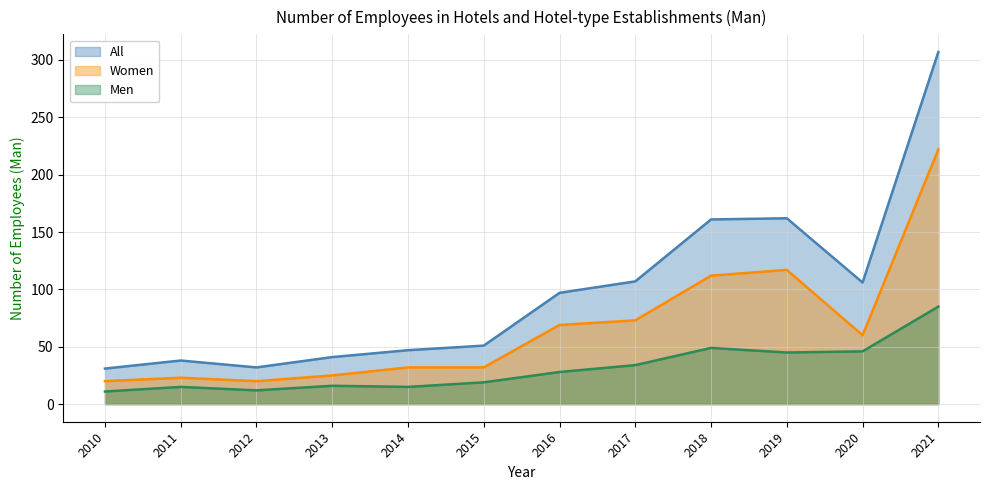

Which label corresponds to the smallest value in the chart?

2010